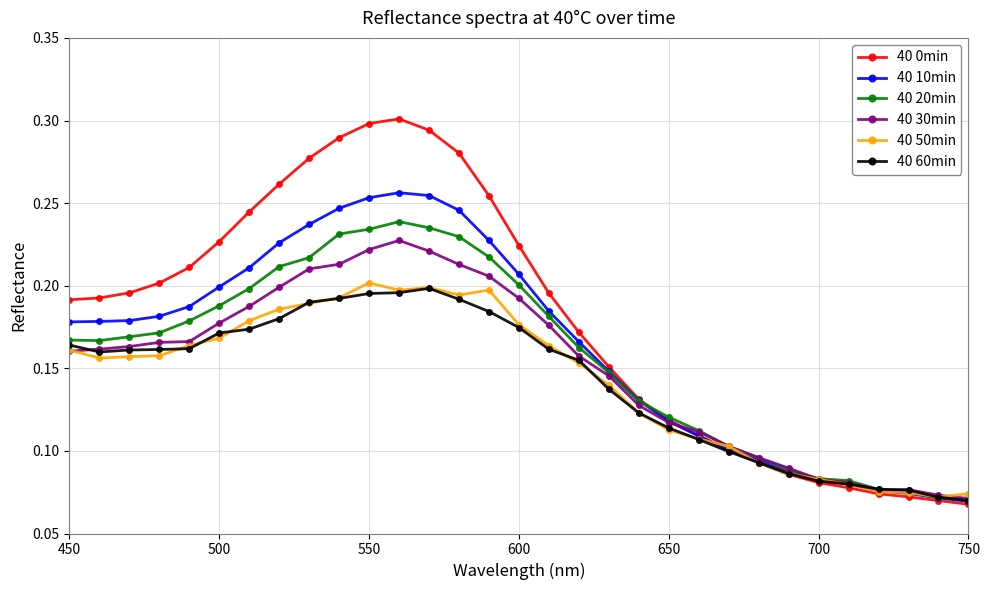

What are all the series names shown in the legend?

40 0min, 40 10min, 40 20min, 40 30min, 40 50min, 40 60min